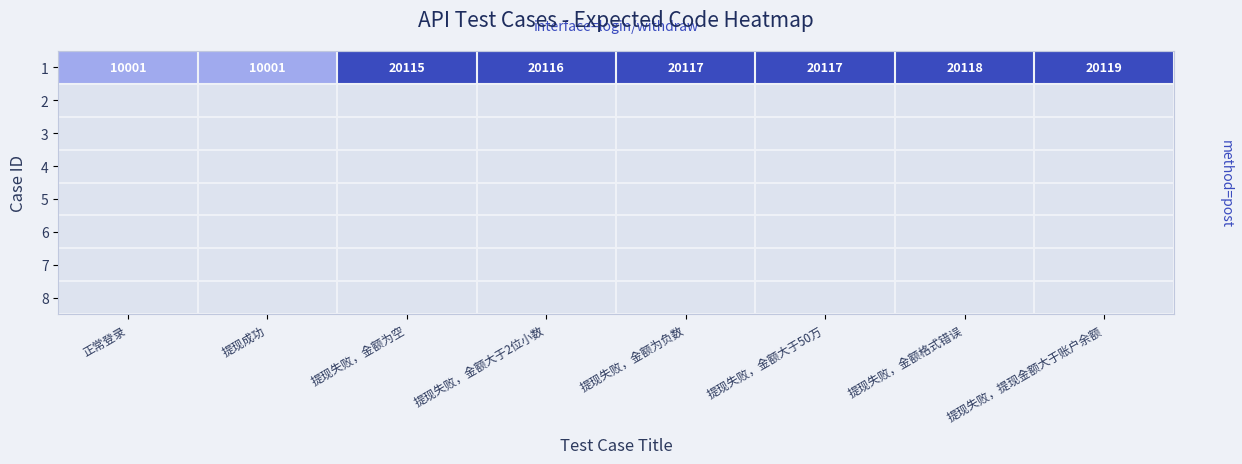

What is the minimum value shown in the chart?

10001